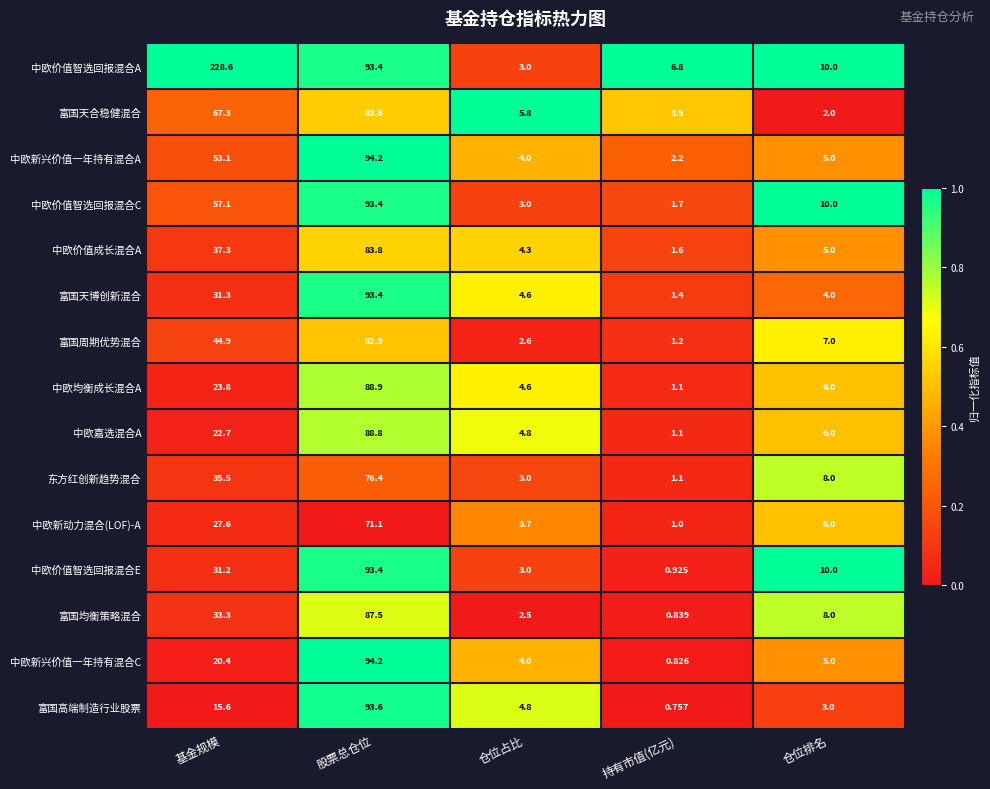

Which series changed the most between 基金规模 and 持有市值(亿元)?

中欧价值智选回报混合A